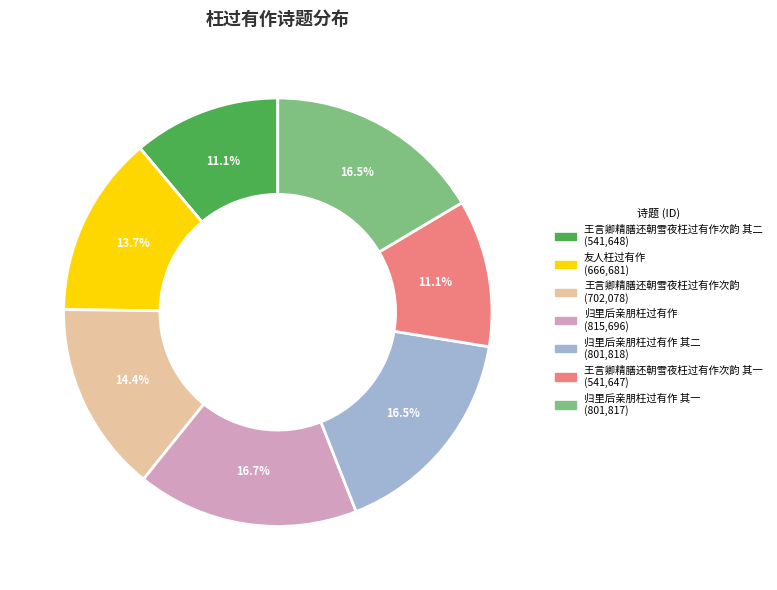

Is there a majority slice in this chart?

No